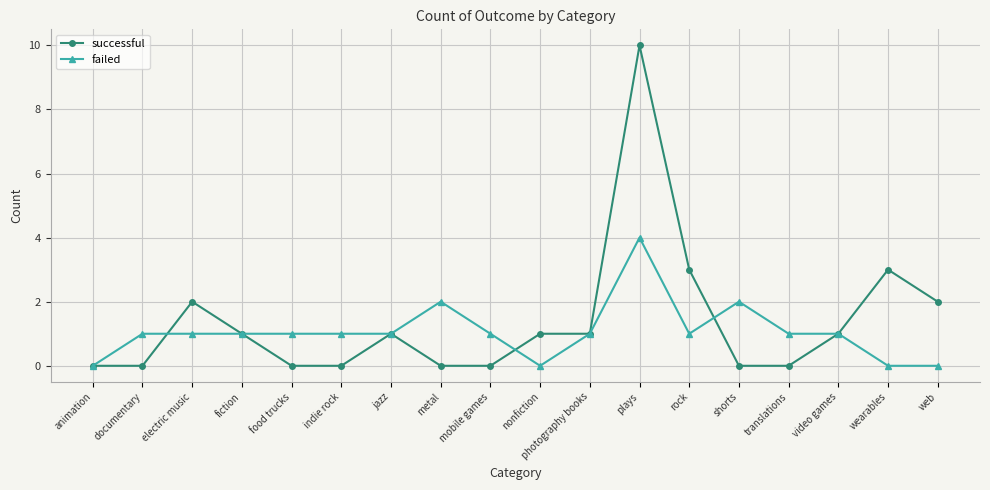

What is the total value across all series at translations?

1